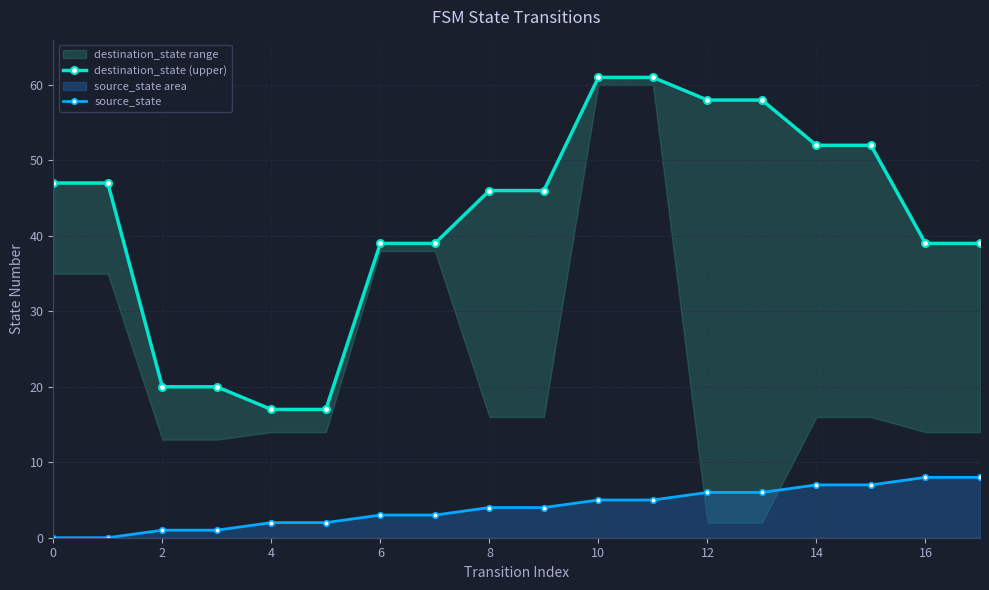

Which series has the largest total across all categories?

destination_state (upper)